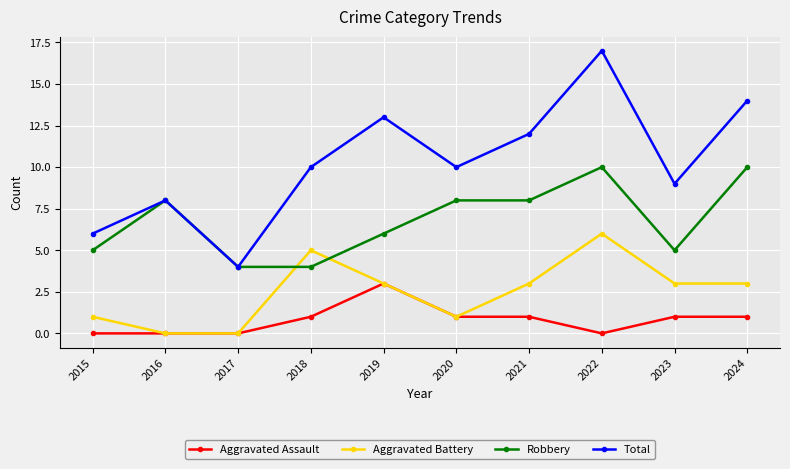

At 2023, list the series in order from largest to smallest.

Total, Robbery, Aggravated Battery, Aggravated Assault